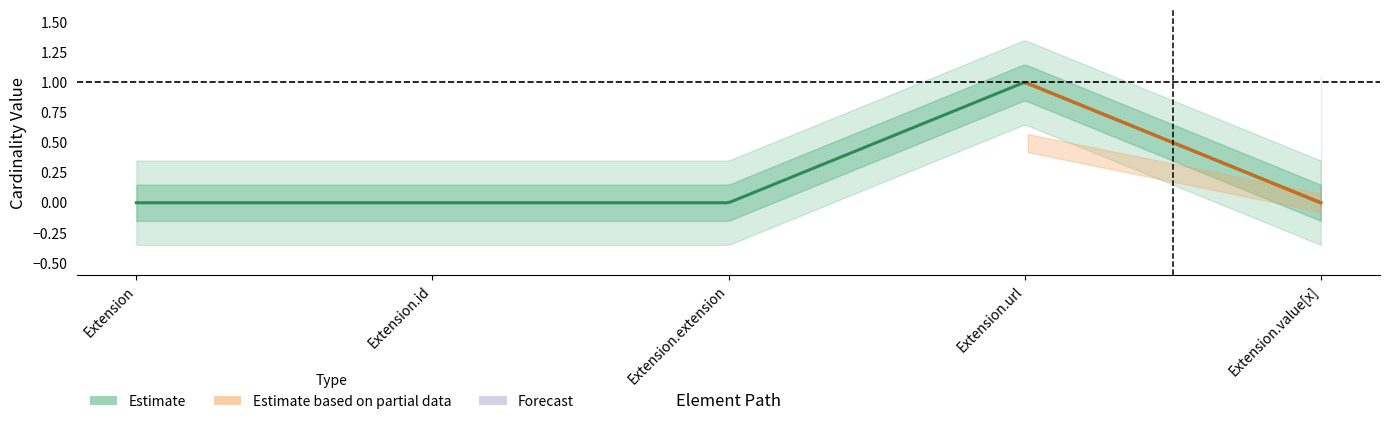

True or false: Base Min has a value of 0 at Extension.extension.

False